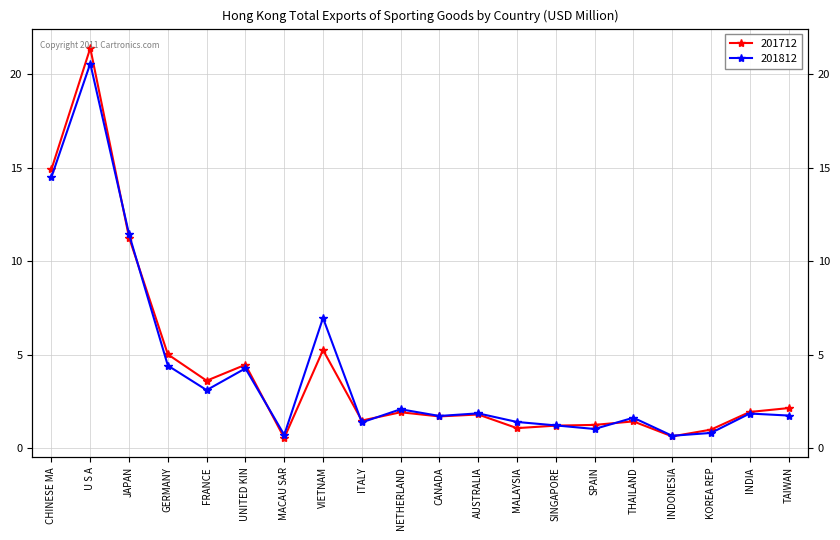

At which label does 201812 reach its minimum?

INDONESIA